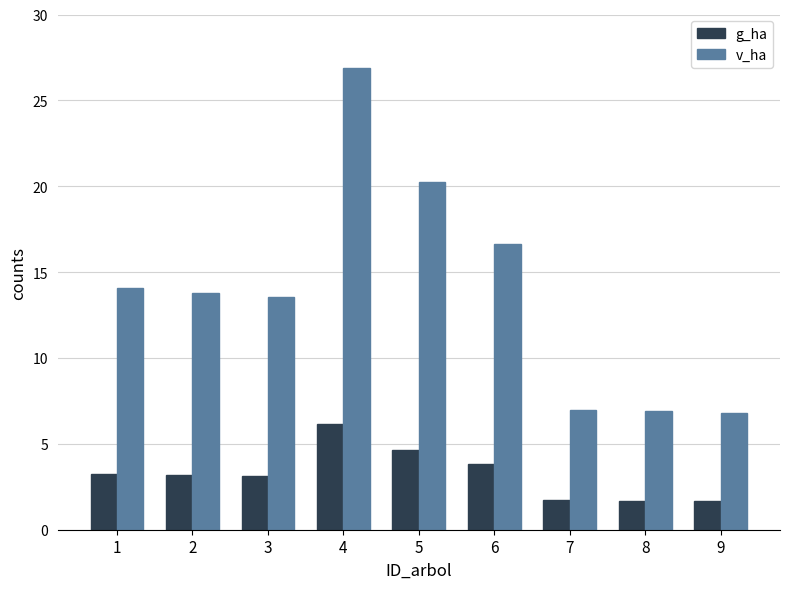

What is the lowest value of the v_ha series?

6.8